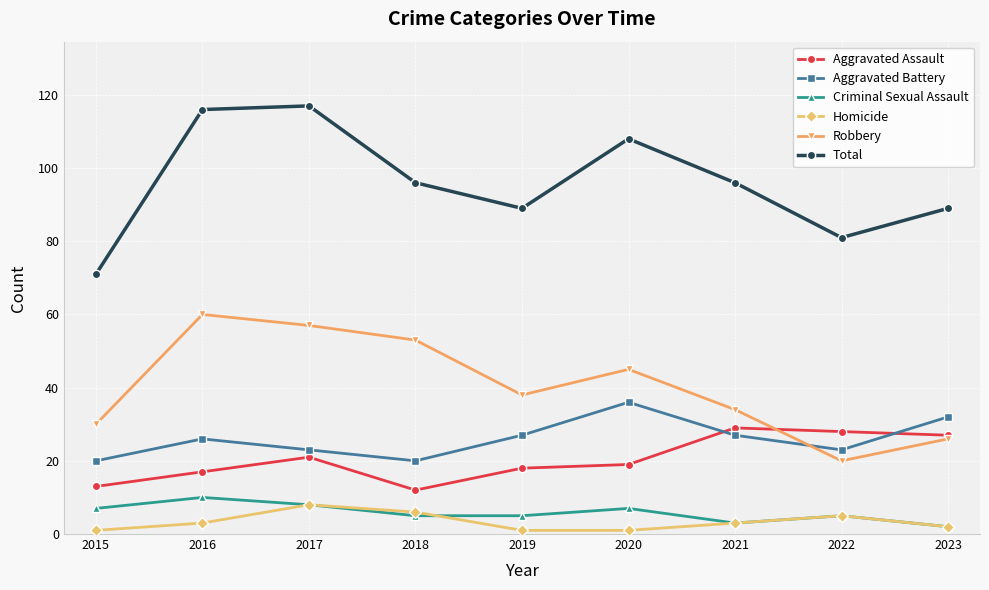

Count the number of data series in this chart.

6